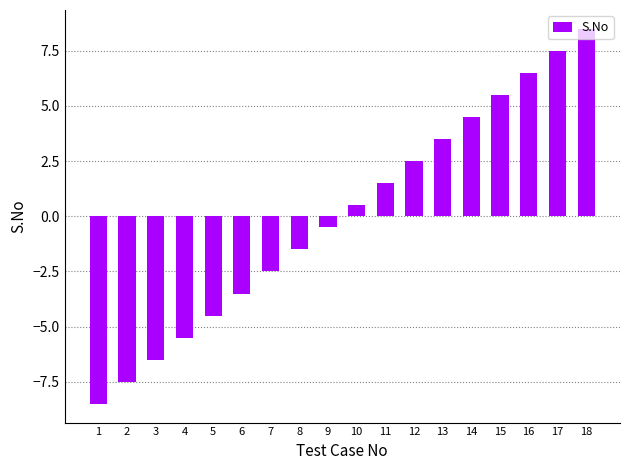

The value at 13 is 1.4. True or false?

False